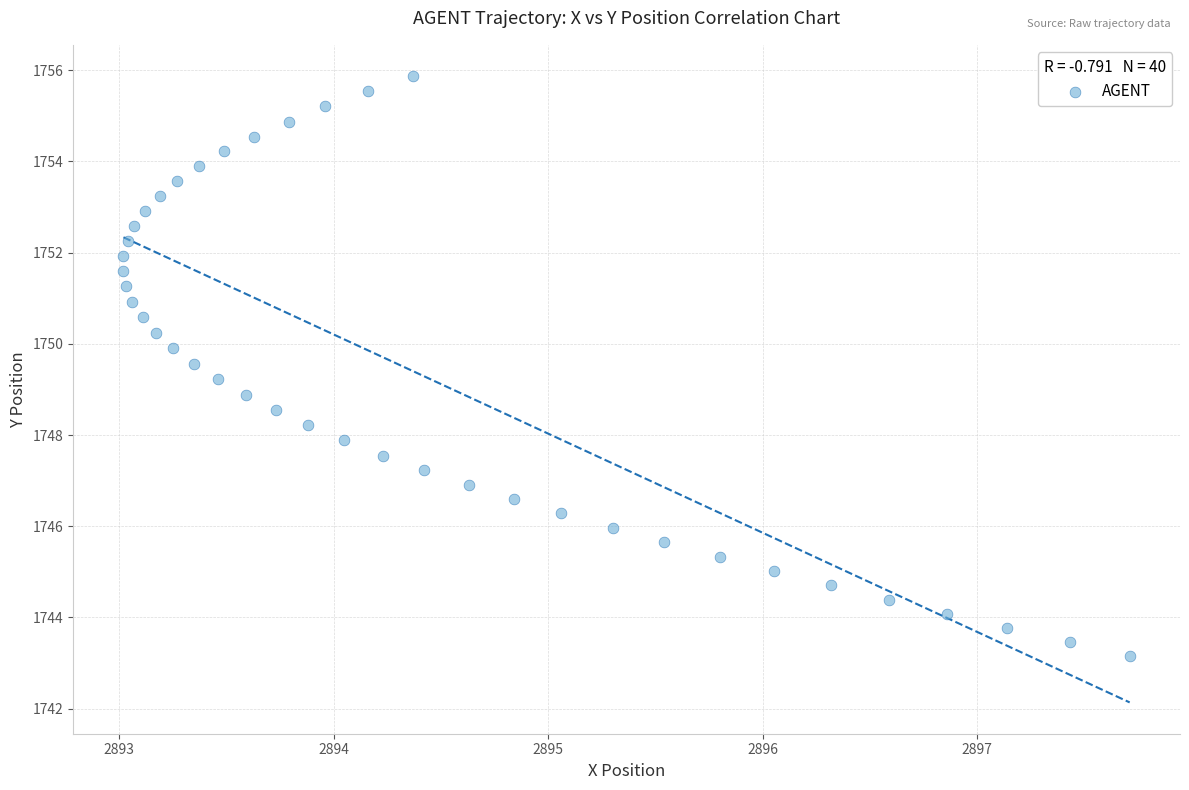

What is the range of X values (max minus min)?

4.7